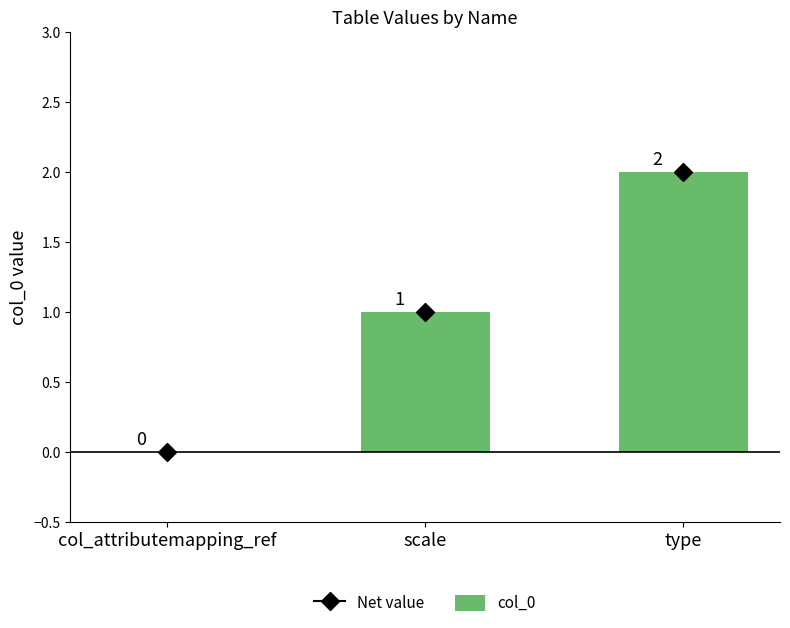

At which category does the chart reach its peak across all series?

type